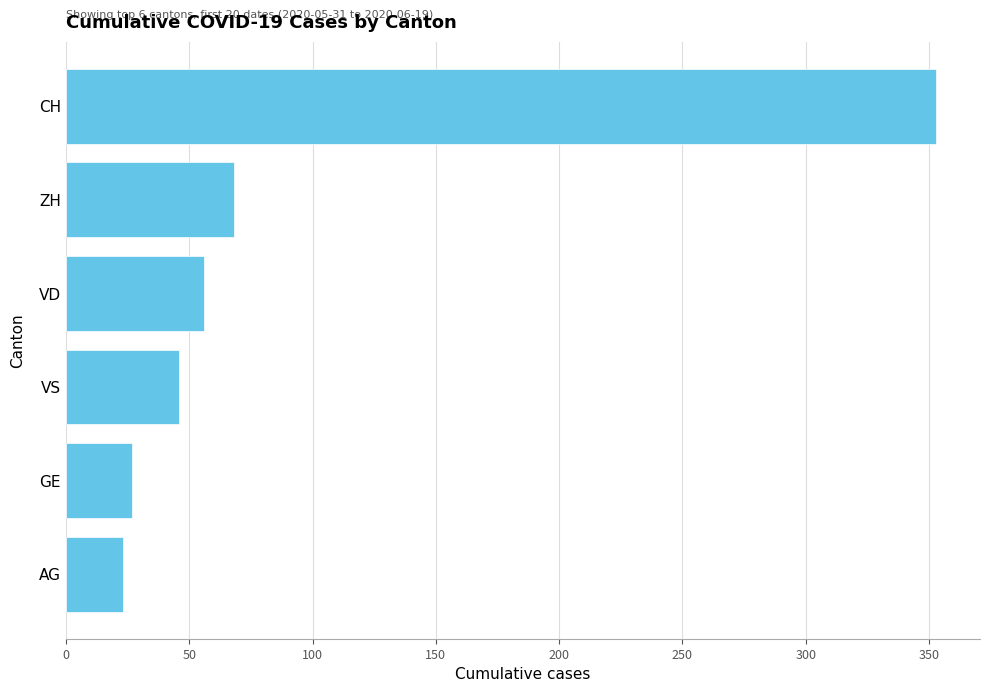

Reading top to bottom, extract all data points from this chart.

353	68	56	46	27	23